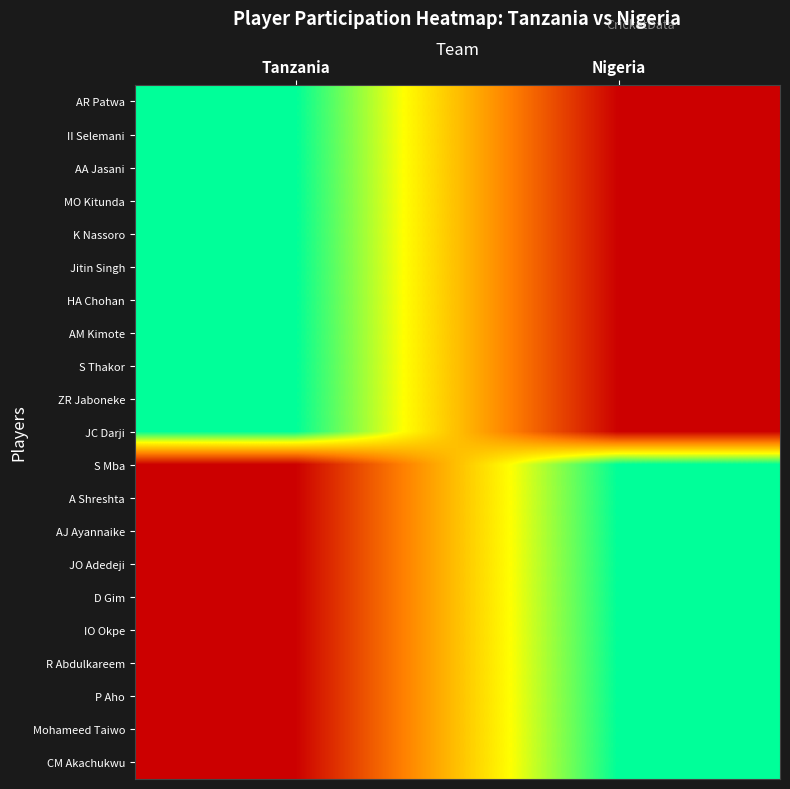

Reading left to right, what are all the values shown in this chart?

AR Patwa: Tanzania=1	Nigeria=0
II Selemani: Tanzania=1	Nigeria=0
AA Jasani: Tanzania=1	Nigeria=0
MO Kitunda: Tanzania=1	Nigeria=0
K Nassoro: Tanzania=1	Nigeria=0
Jitin Singh: Tanzania=1	Nigeria=0
HA Chohan: Tanzania=1	Nigeria=0
AM Kimote: Tanzania=1	Nigeria=0
S Thakor: Tanzania=1	Nigeria=0
ZR Jaboneke: Tanzania=1	Nigeria=0
JC Darji: Tanzania=1	Nigeria=0
S Mba: Tanzania=0	Nigeria=1
A Shreshta: Tanzania=0	Nigeria=1
AJ Ayannaike: Tanzania=0	Nigeria=1
JO Adedeji: Tanzania=0	Nigeria=1
D Gim: Tanzania=0	Nigeria=1
IO Okpe: Tanzania=0	Nigeria=1
R Abdulkareem: Tanzania=0	Nigeria=1
P Aho: Tanzania=0	Nigeria=1
Mohameed Taiwo: Tanzania=0	Nigeria=1
CM Akachukwu: Tanzania=0	Nigeria=1